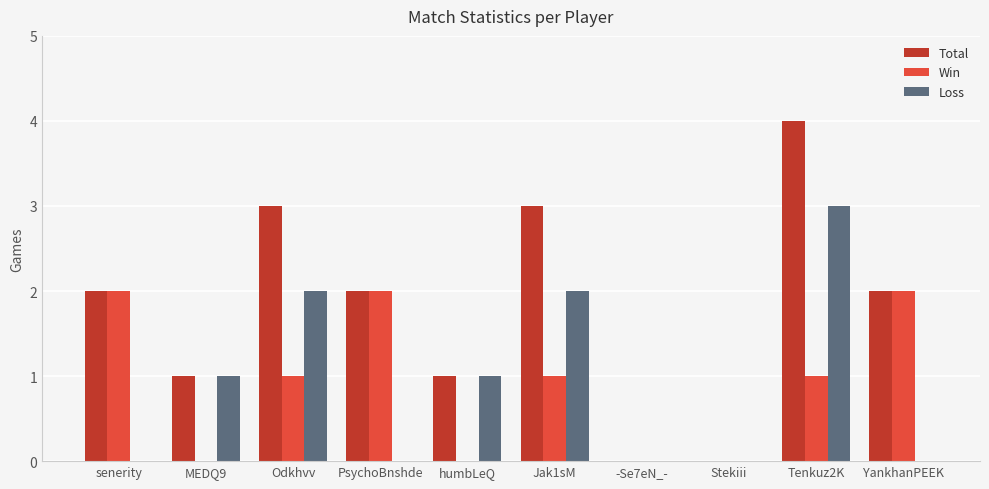

What is the greatest value displayed?

4